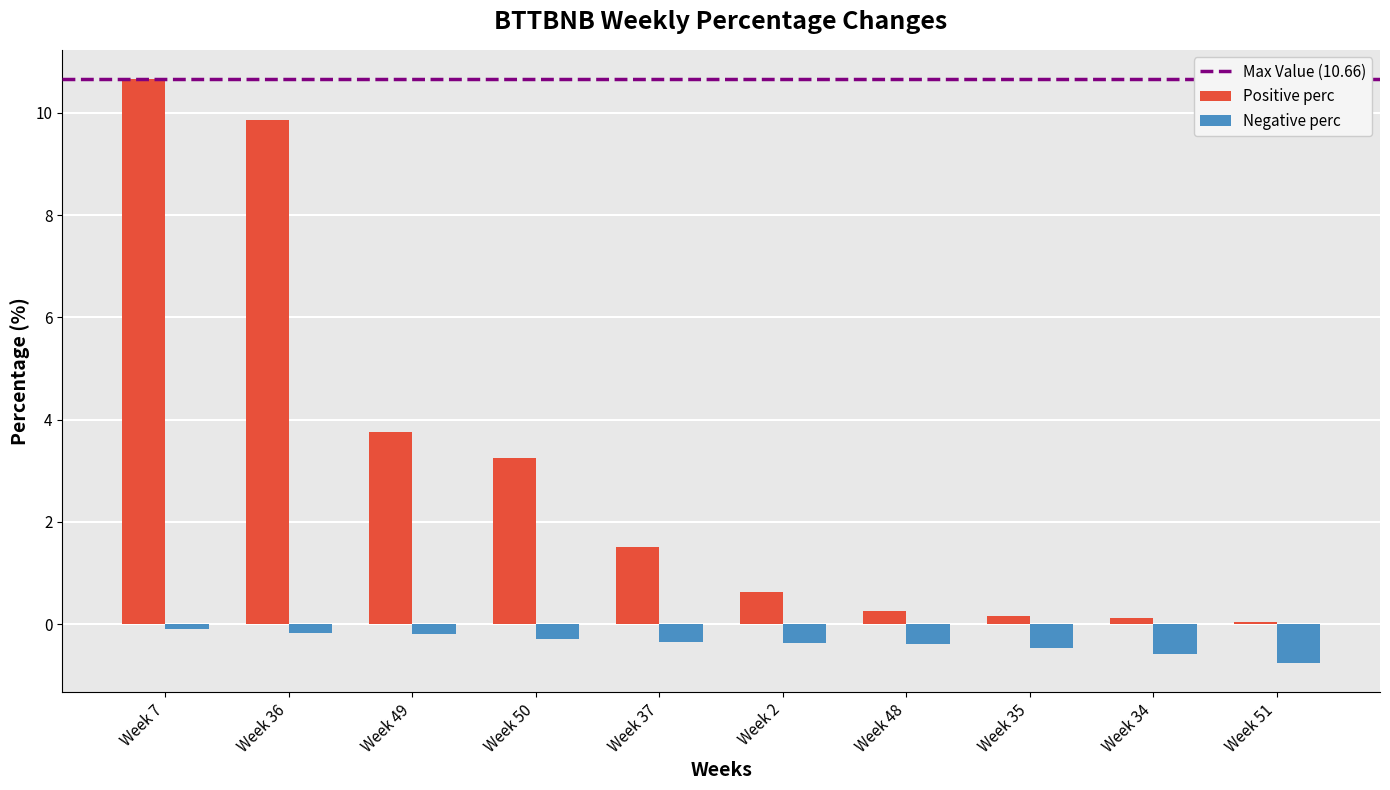

Which series has the widest spread of values?

Positive perc